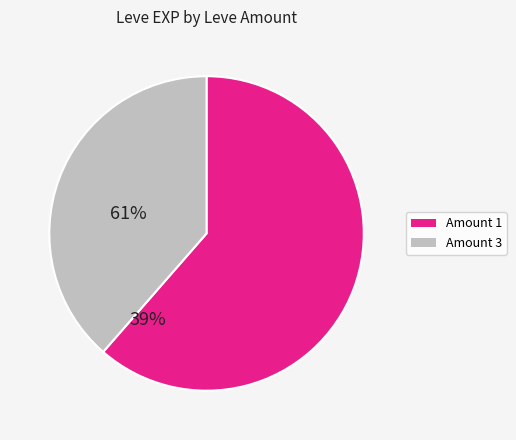

Is there a majority slice in this chart?

Yes